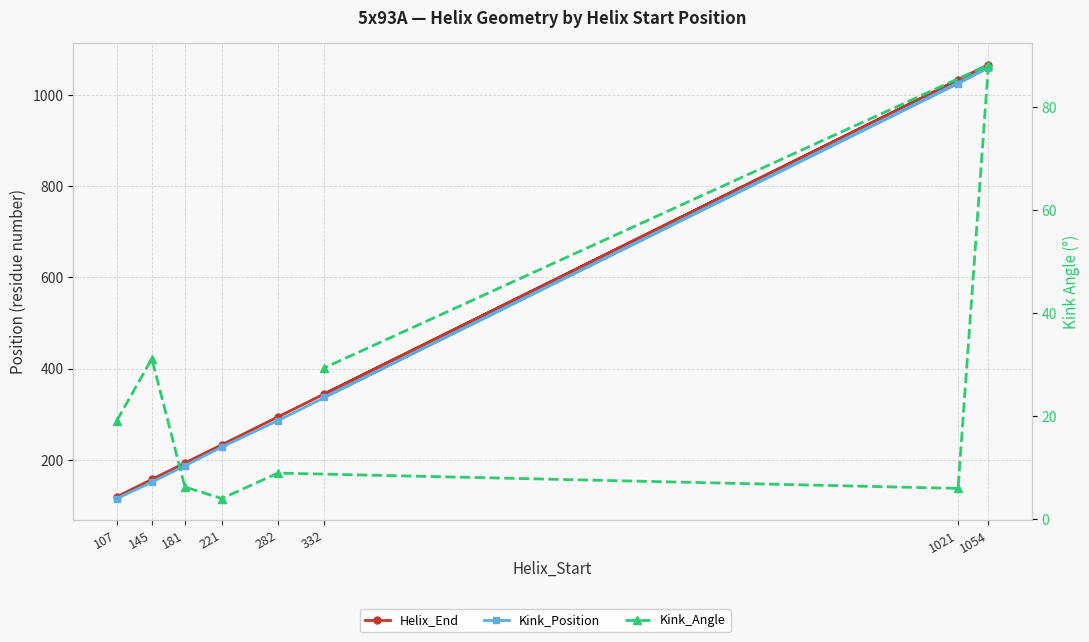

True or false: Helix_End and Kink_Angle cross at least once.

False